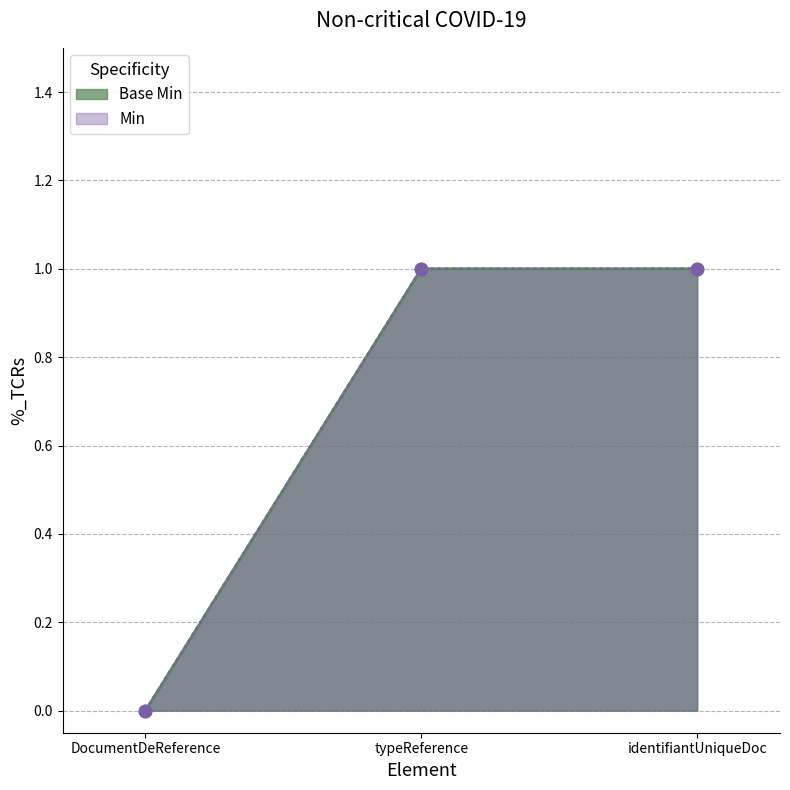

Which series has the largest Y range (max minus min)?

Base Min